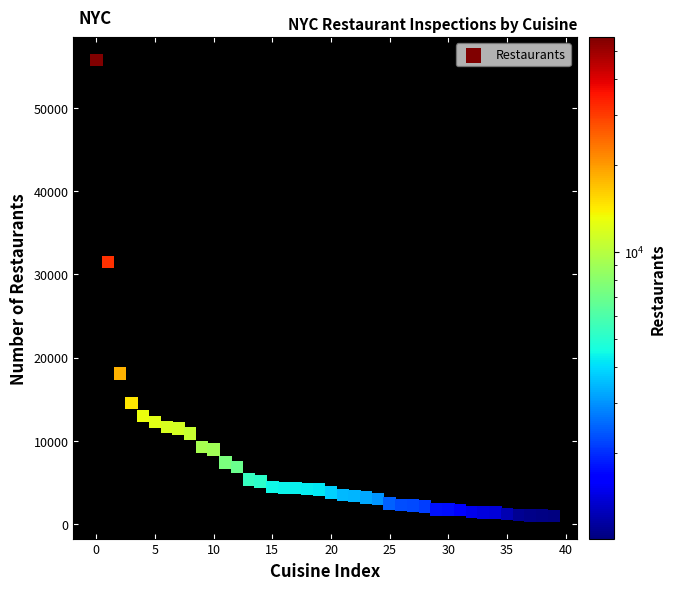

What is the range of Y values (max minus min)?

54749